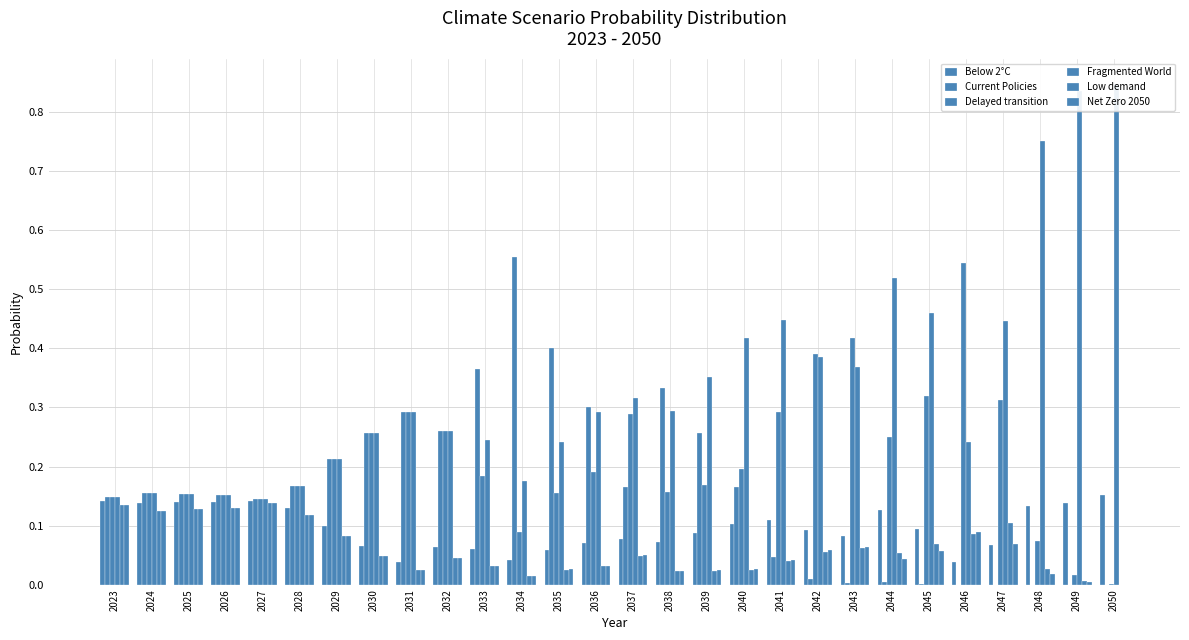

Which category has the highest value in the Current Policies series?

2034